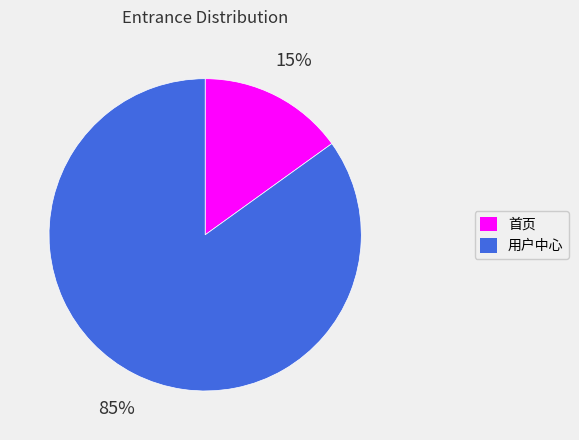

To the nearest percent, what portion does 用户中心 represent?

85%